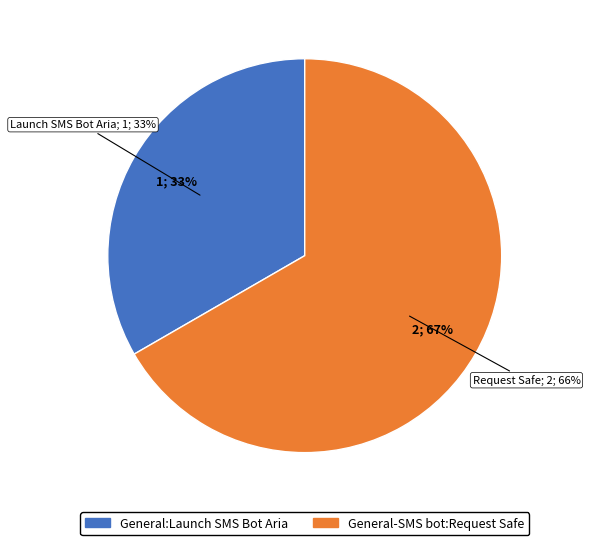

To the nearest percent, what is the combined percentage of General:Launch SMS Bot Aria and General-SMS bot:Request Safe?

100%